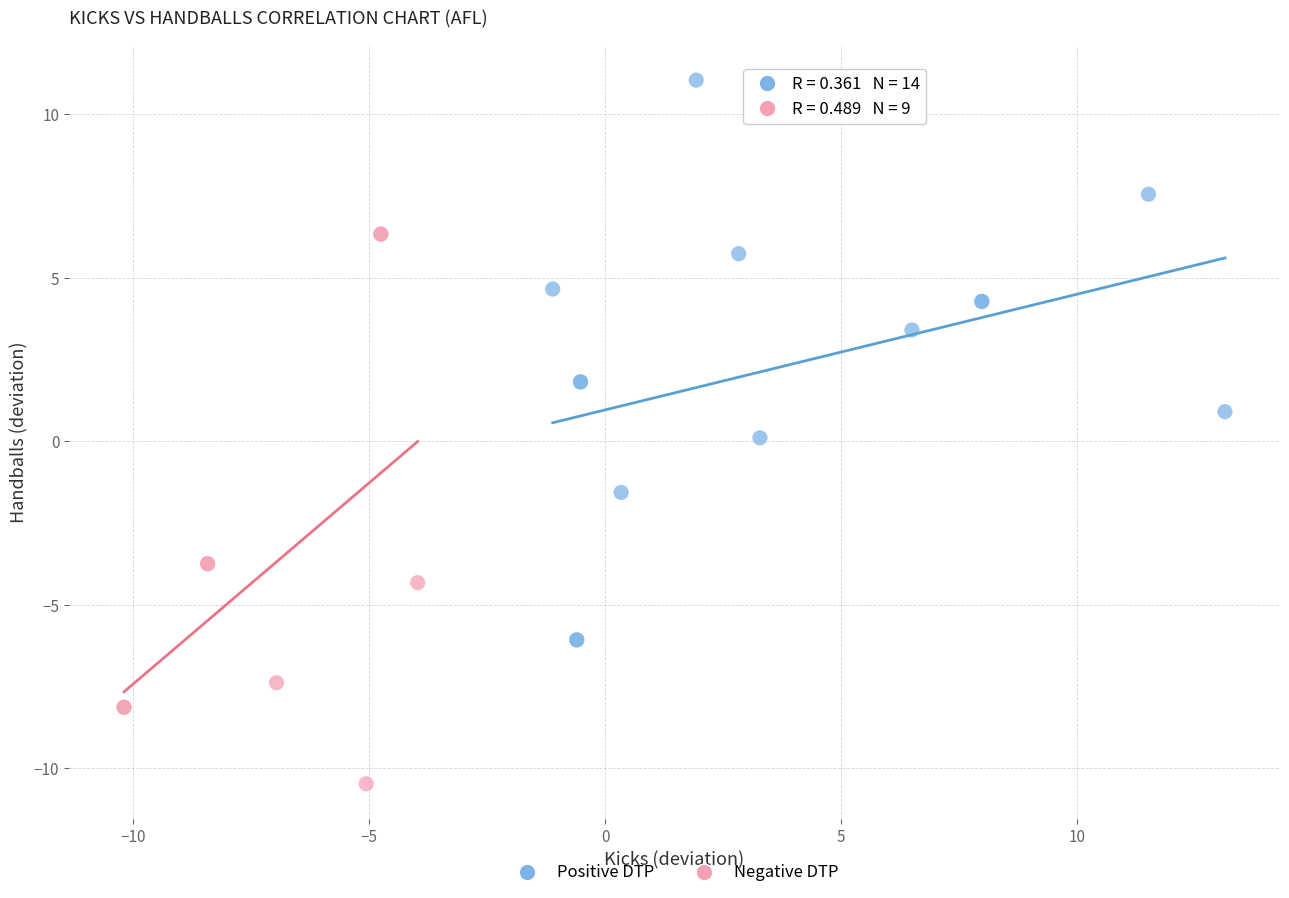

Which series reaches the minimum Y coordinate?

Negative DTP